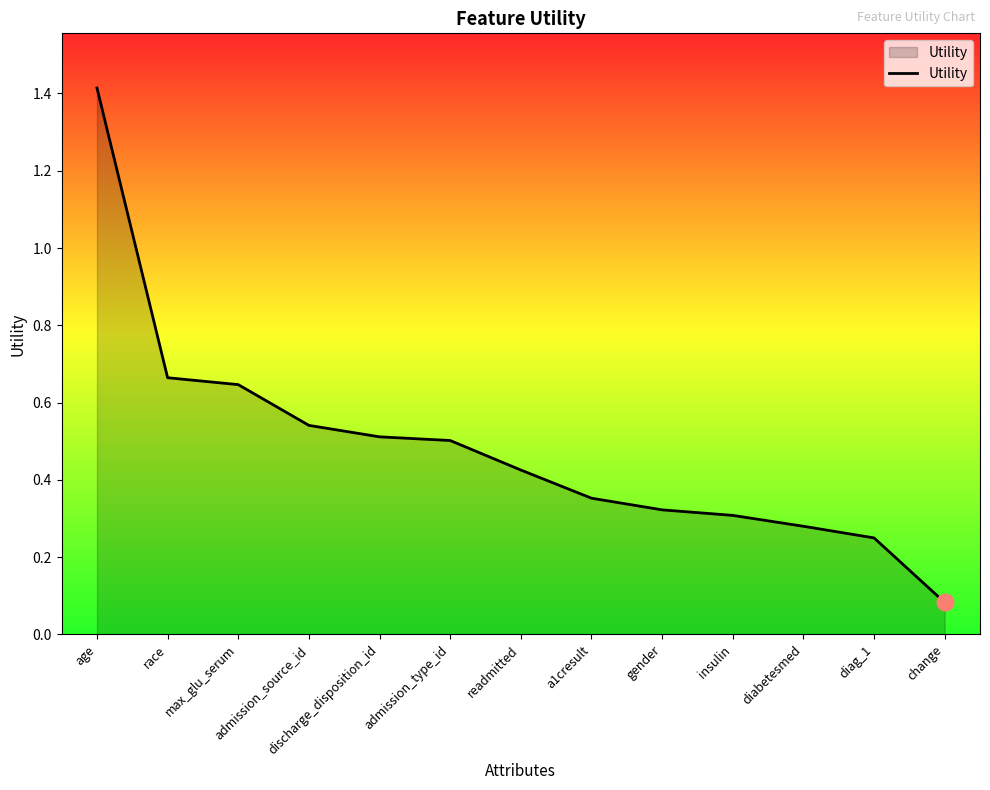

What position from the right is discharge_disposition_id?

9